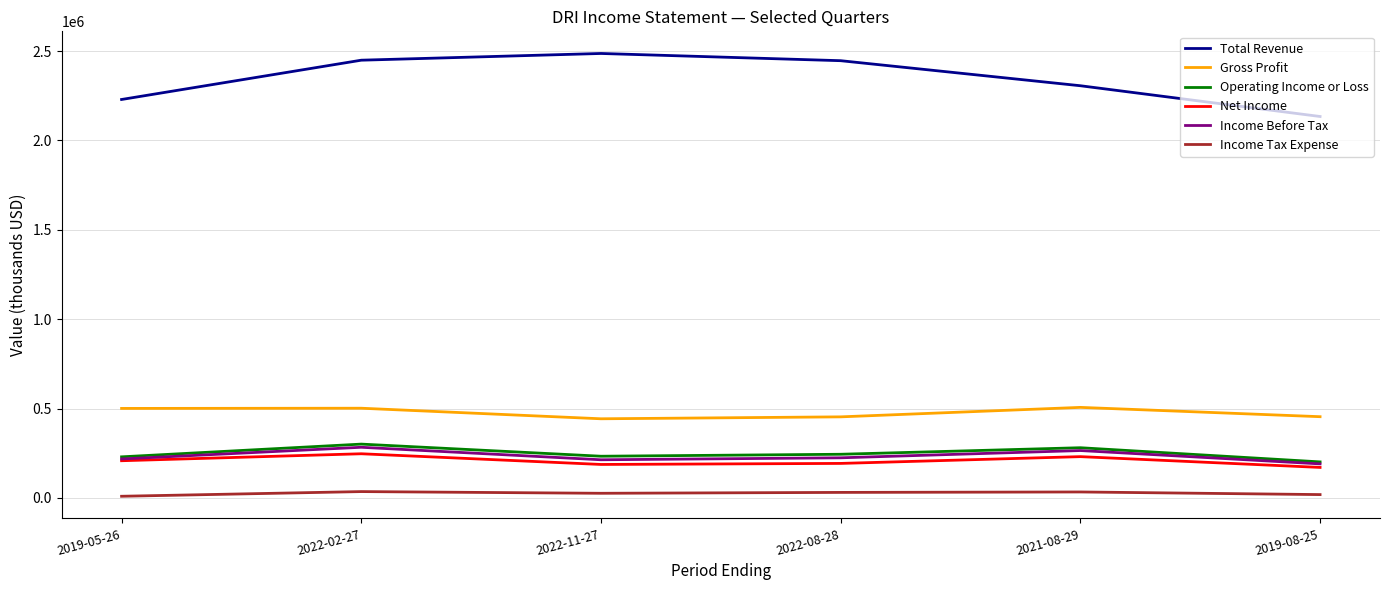

True or false: Total Revenue and Operating Income or Loss intersect in this chart.

False